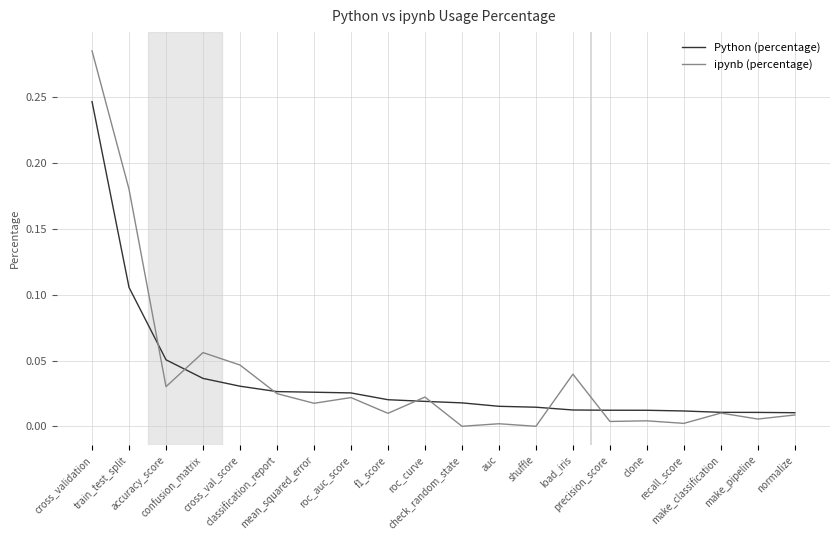

Which series has the widest spread of values?

ipynb (percentage)